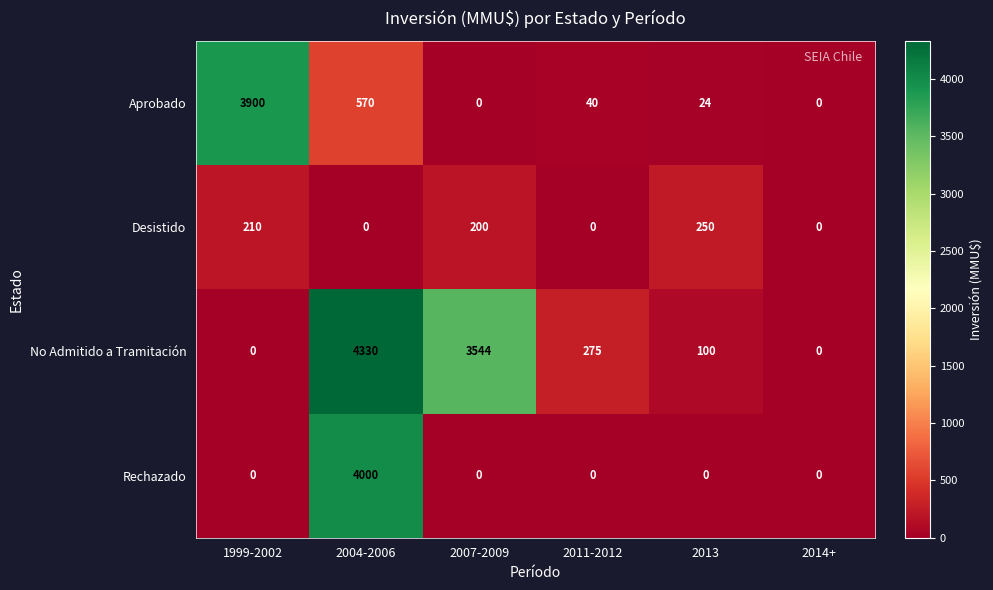

True or false: Aprobado has a value of 40 at 2011-2012.

True